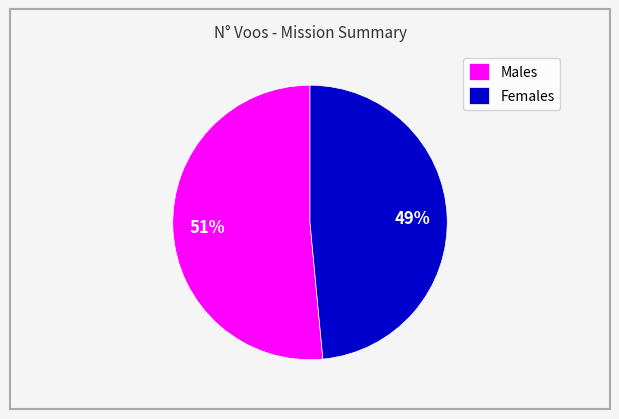

How many slices are in this pie chart?

2